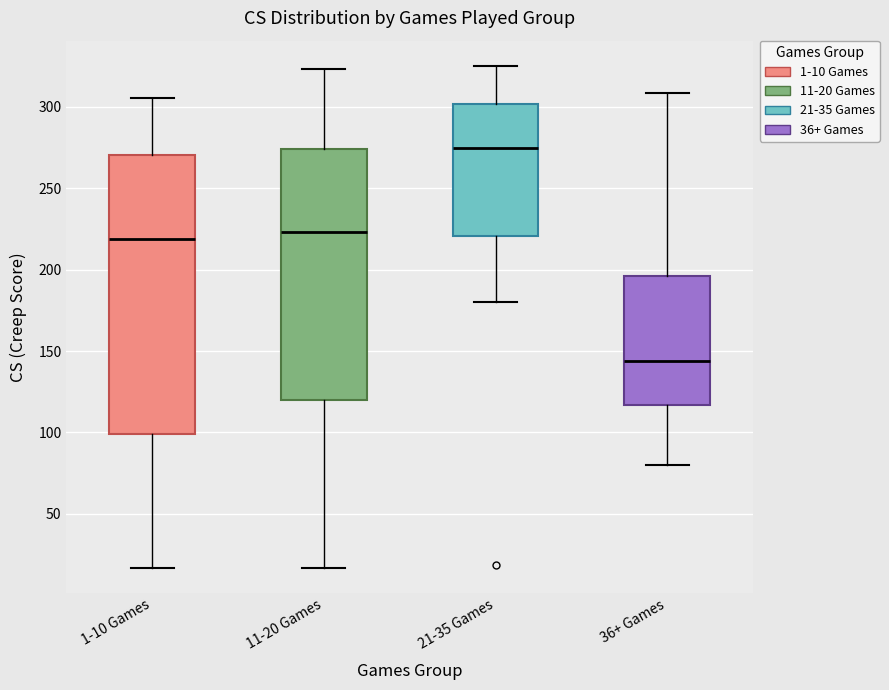

Where is the lower edge of the box for 36+ Games on the y-axis? The values are not printed on the chart, so give them approximately, as read against the axis.

115